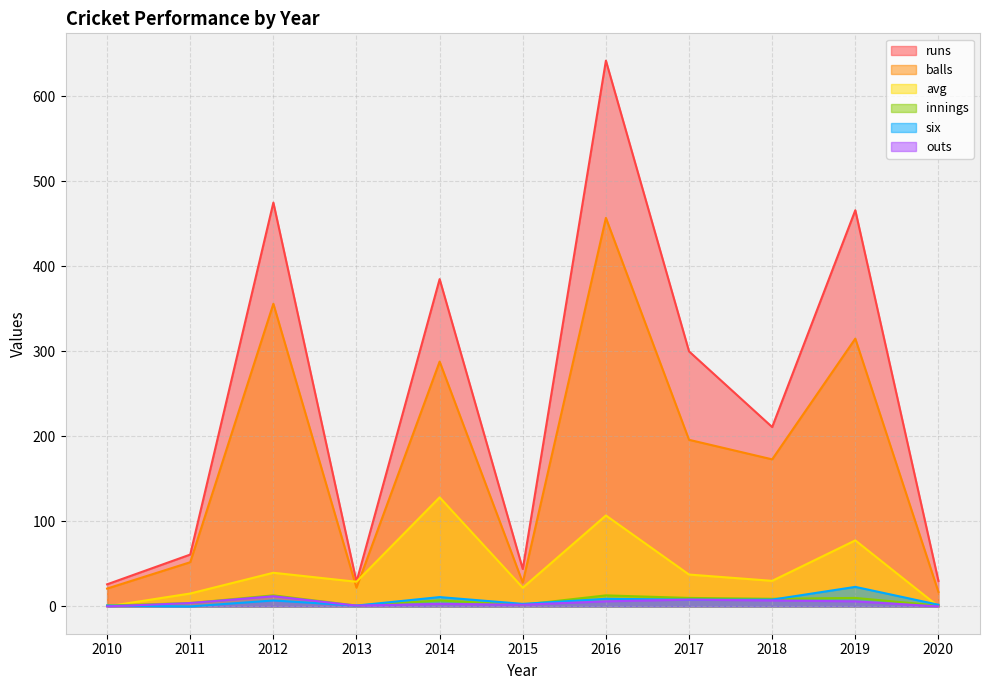

What is the average value of the balls series?

175.0